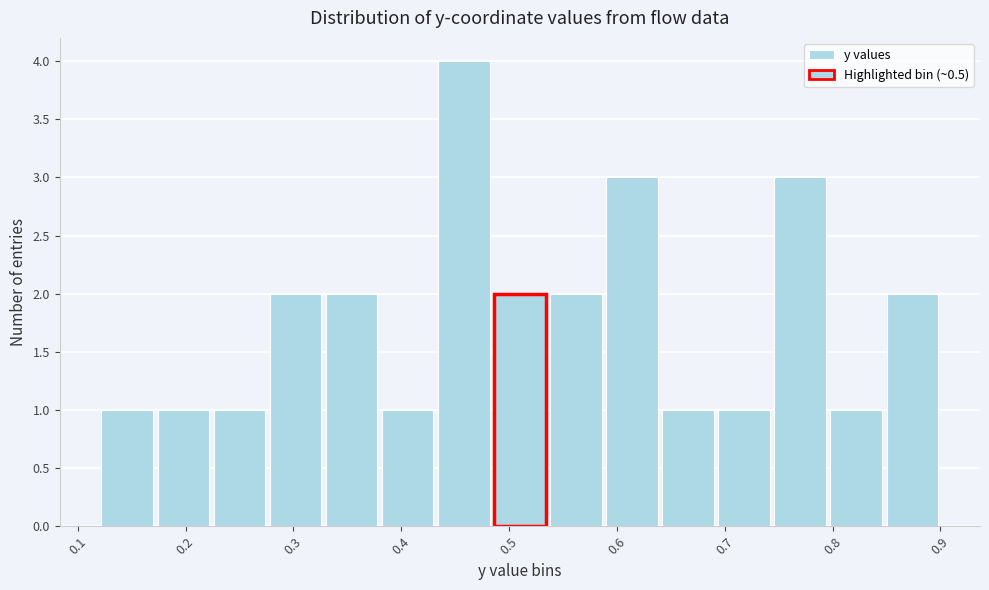

Which range on the x-axis has the tallest bar?

0.432 to 0.484